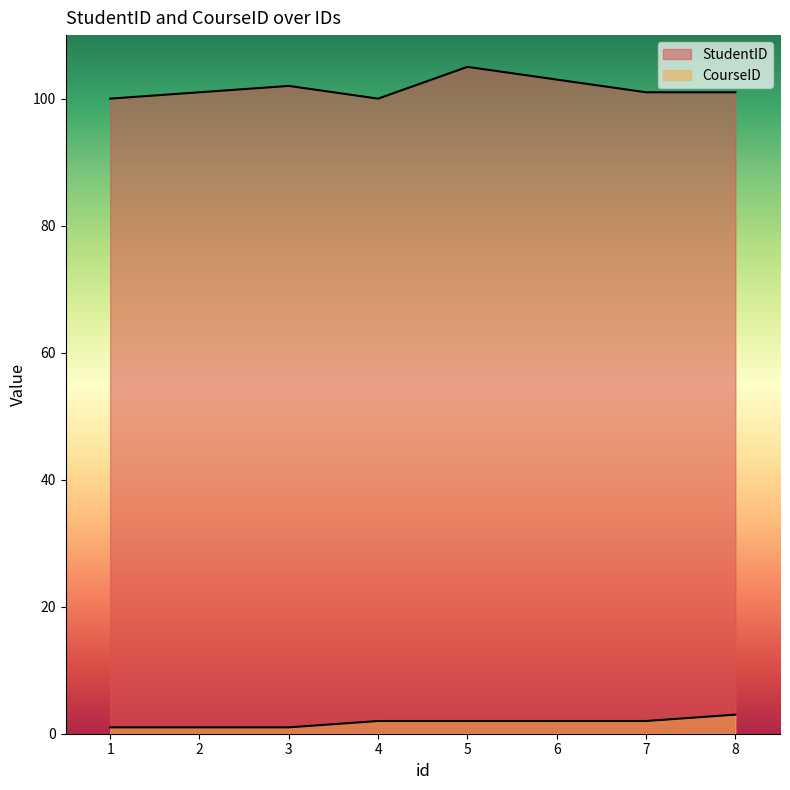

What is the difference between the highest and lowest values at 6?

101